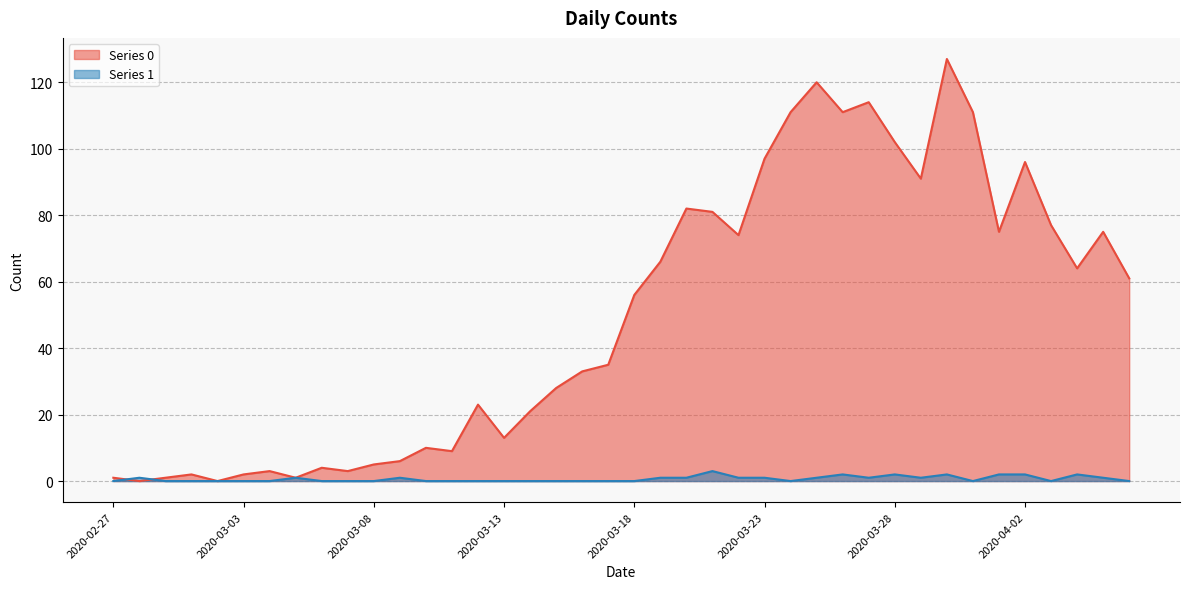

How many values in Series 0 are above zero?

38